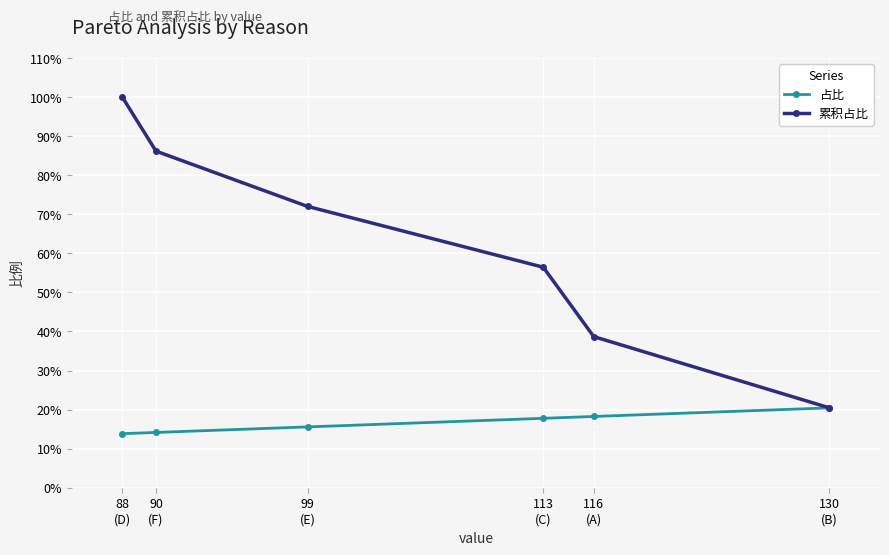

The value of 累积占比 at 116
(A) is 0.2. True or false?

False